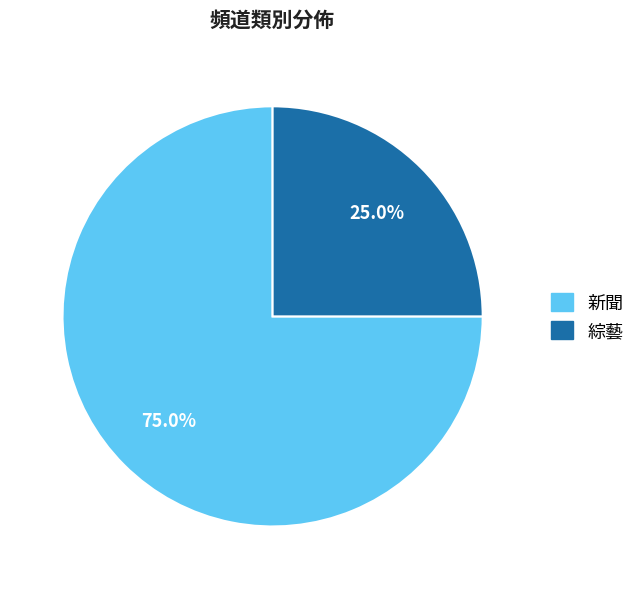

What percentage do 新聞 and 綜藝 together represent?

100.0%